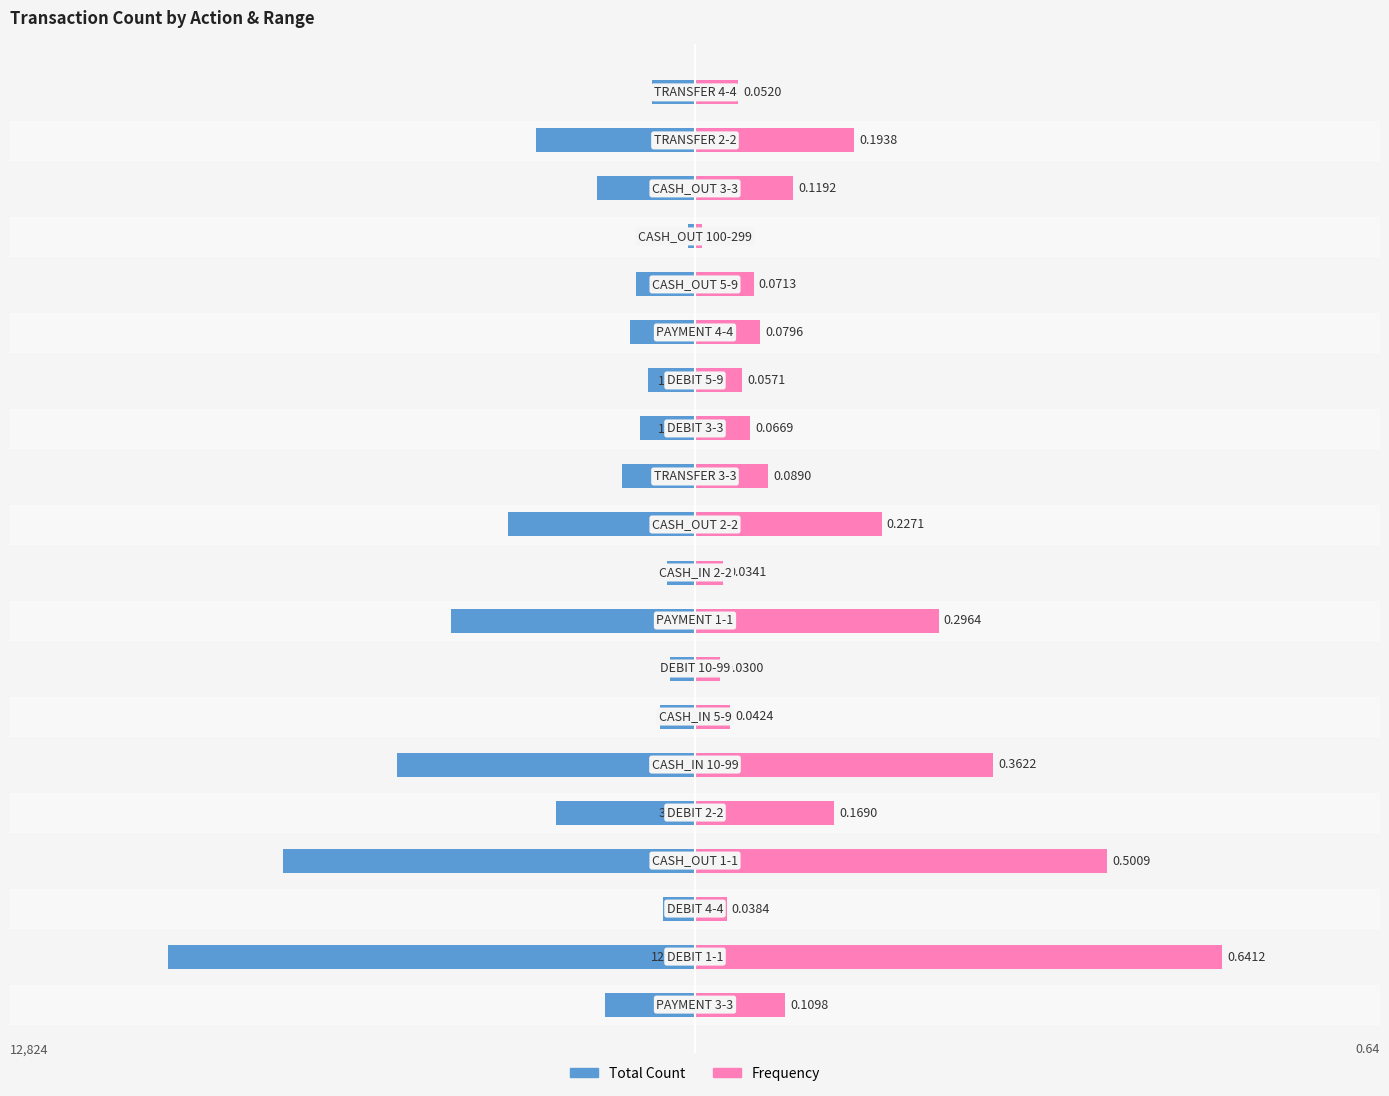

Between 12 and 18, which series saw the biggest shift?

Frequency